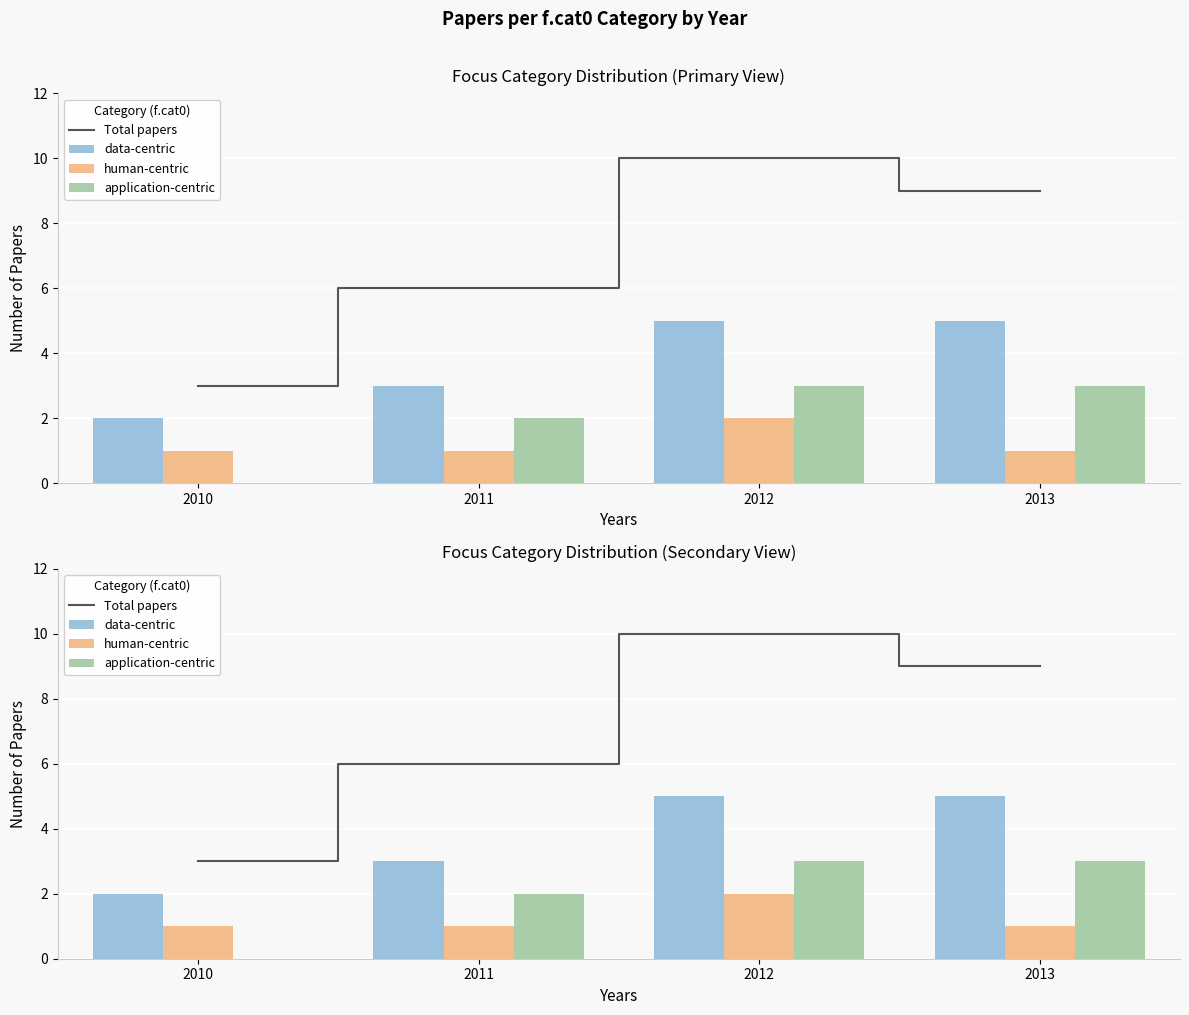

At which category does the chart reach its peak across all series?

2012